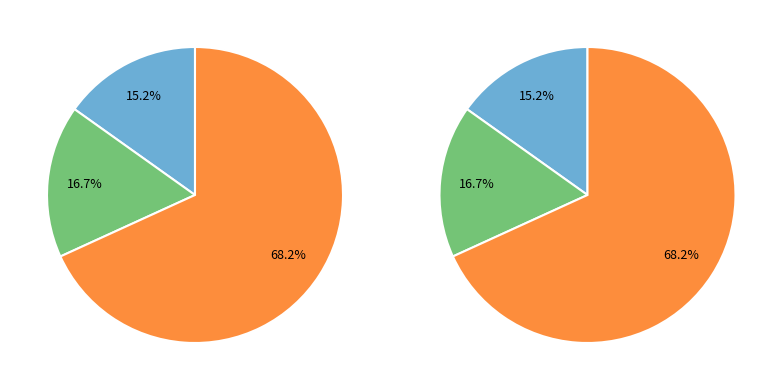

What is the ratio of the value at Imagerie médicale to the value at Plan de soins, protocole de soins?

0.7